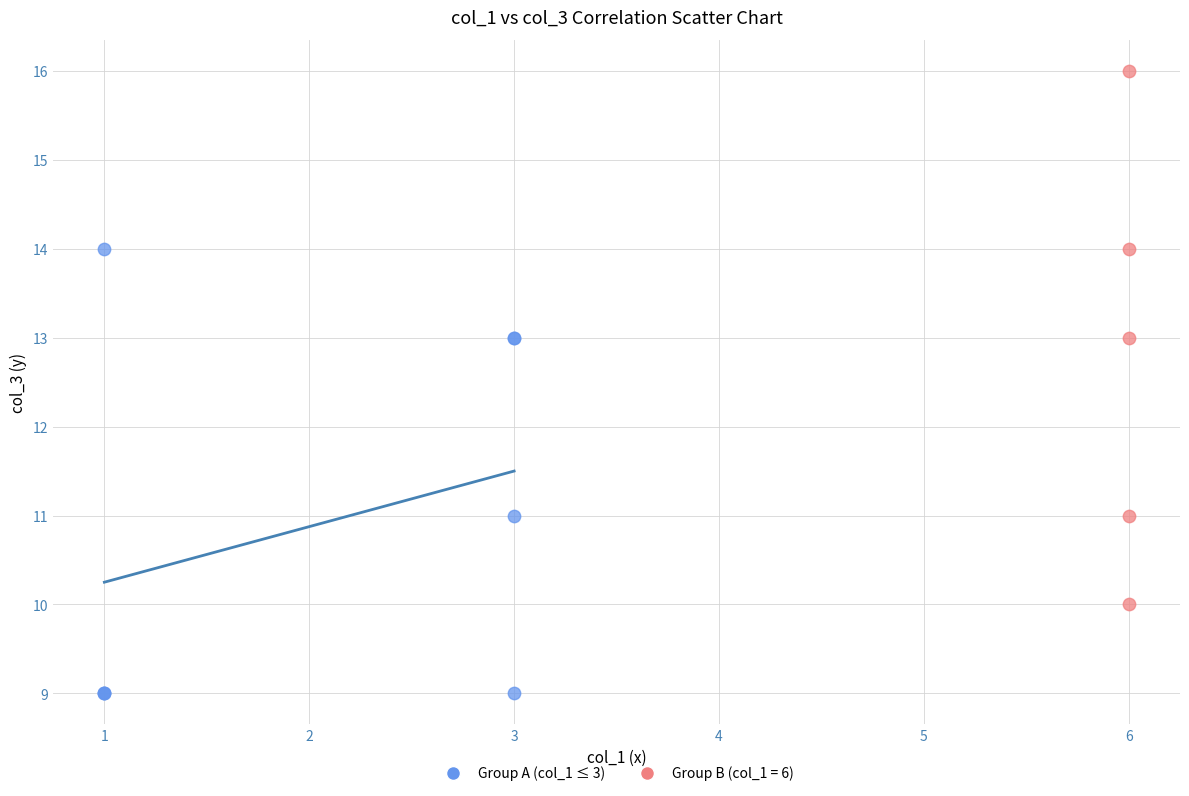

Which series reaches the minimum Y coordinate?

Group A (col_1 ≤ 3)